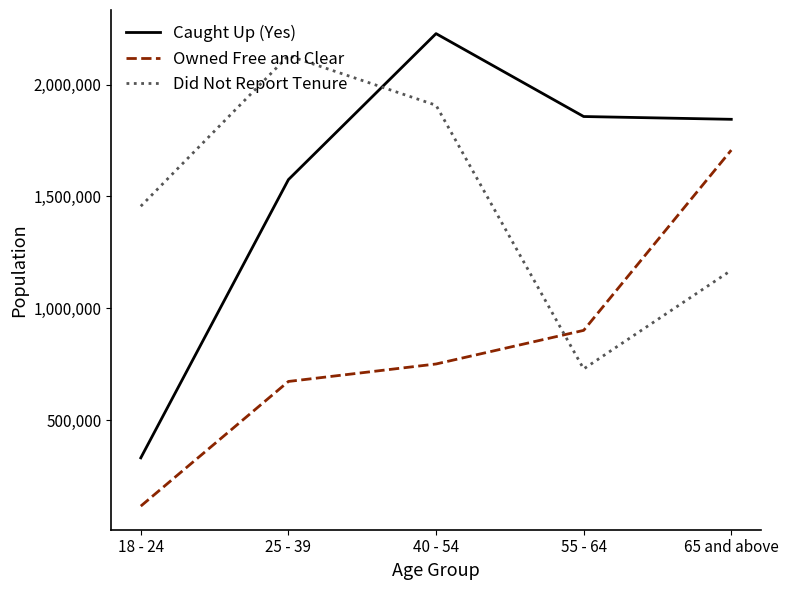

True or false: Owned Free and Clear has more than 0 interior local peaks.

False